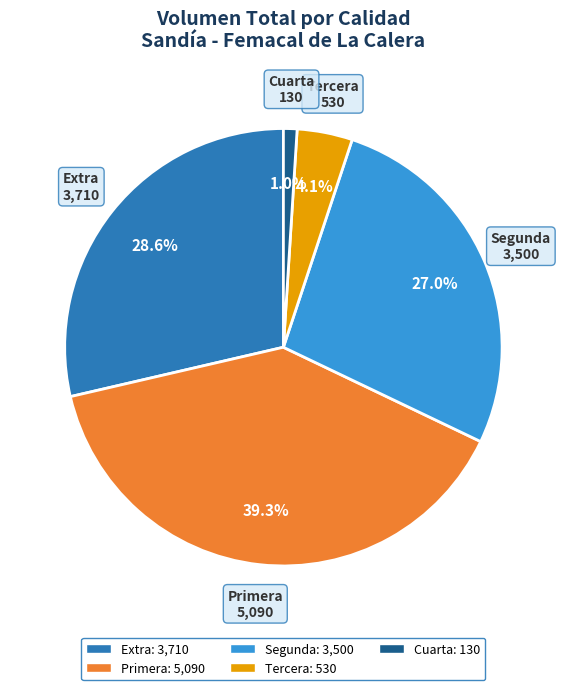

Is there any slice that represents more than half of the pie?

No